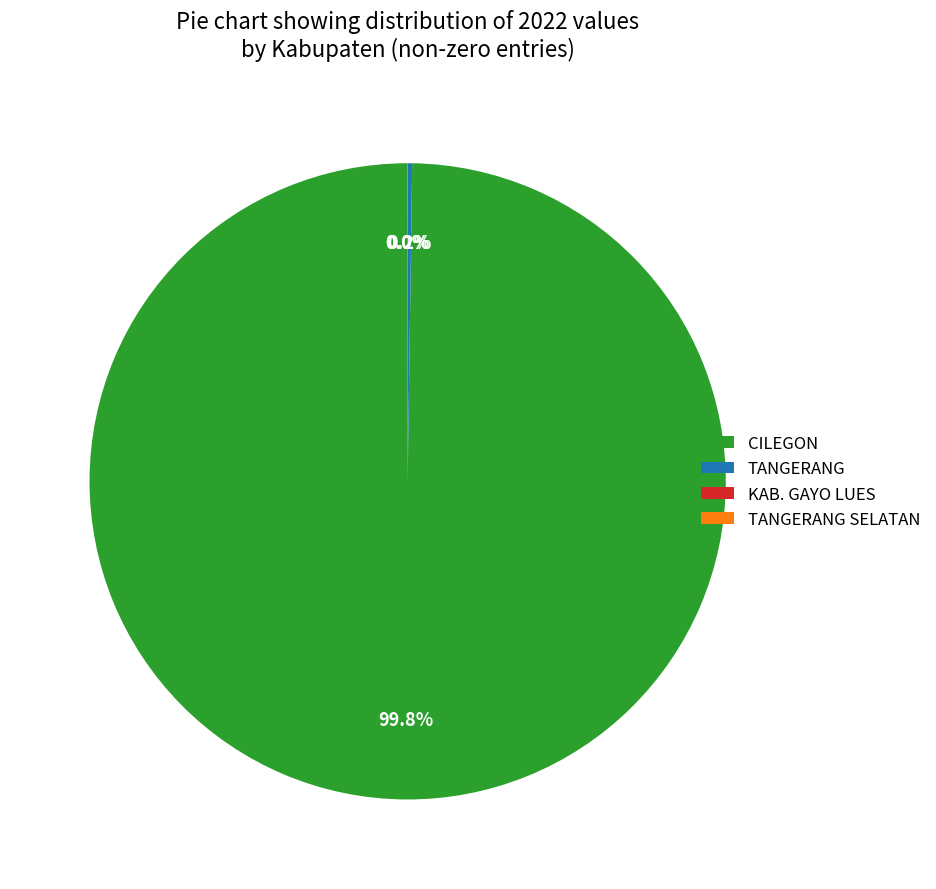

Which category has the biggest portion of the pie?

CILEGON